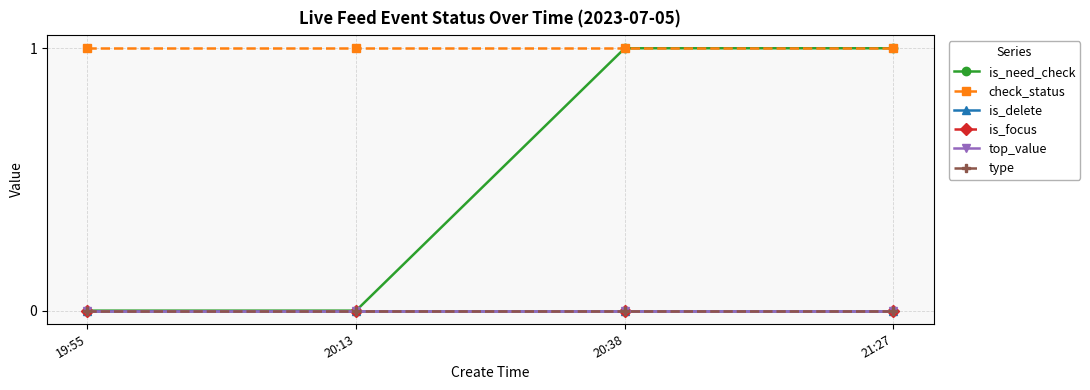

Does the chart have visible grid lines?

Yes